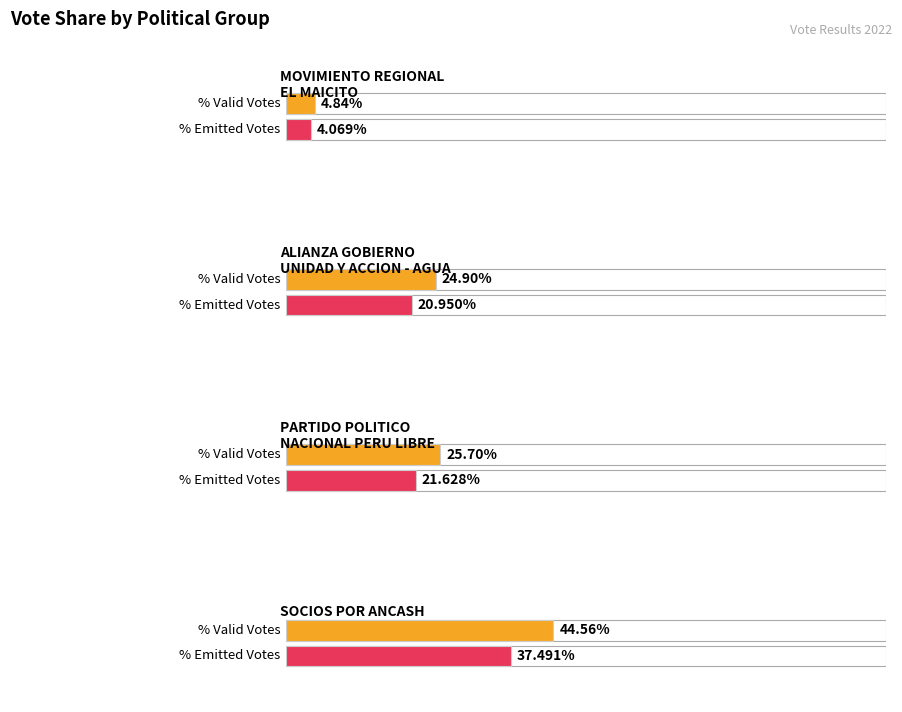

The POR_VALIDOS series shows 8.4 at MOVIMIENTO REGIONAL
EL MAICITO. True or false?

False